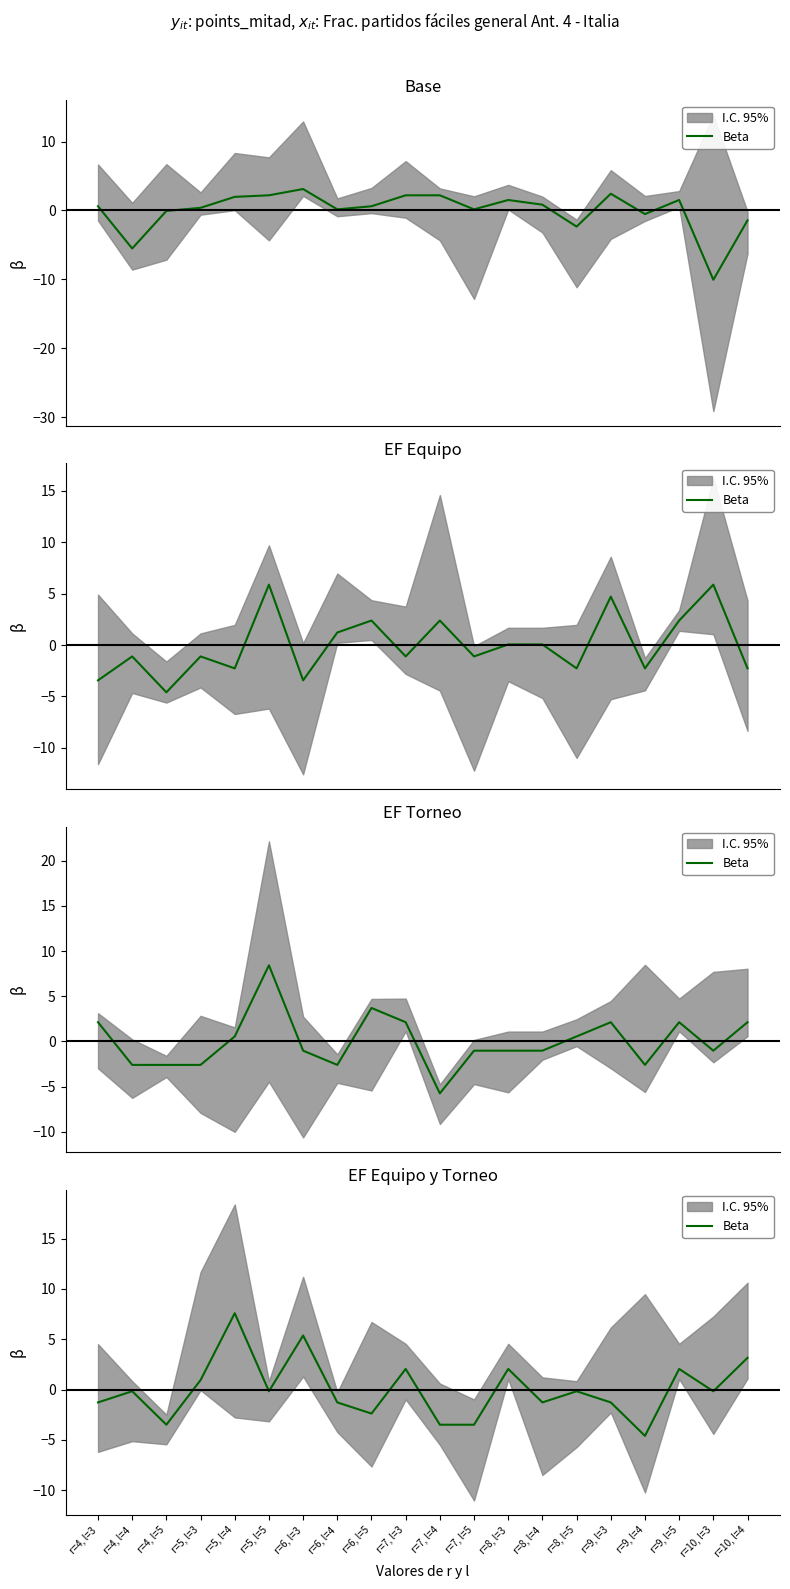

What is the sum of the values at r=10, l=4 and r=10, l=3?

3.0